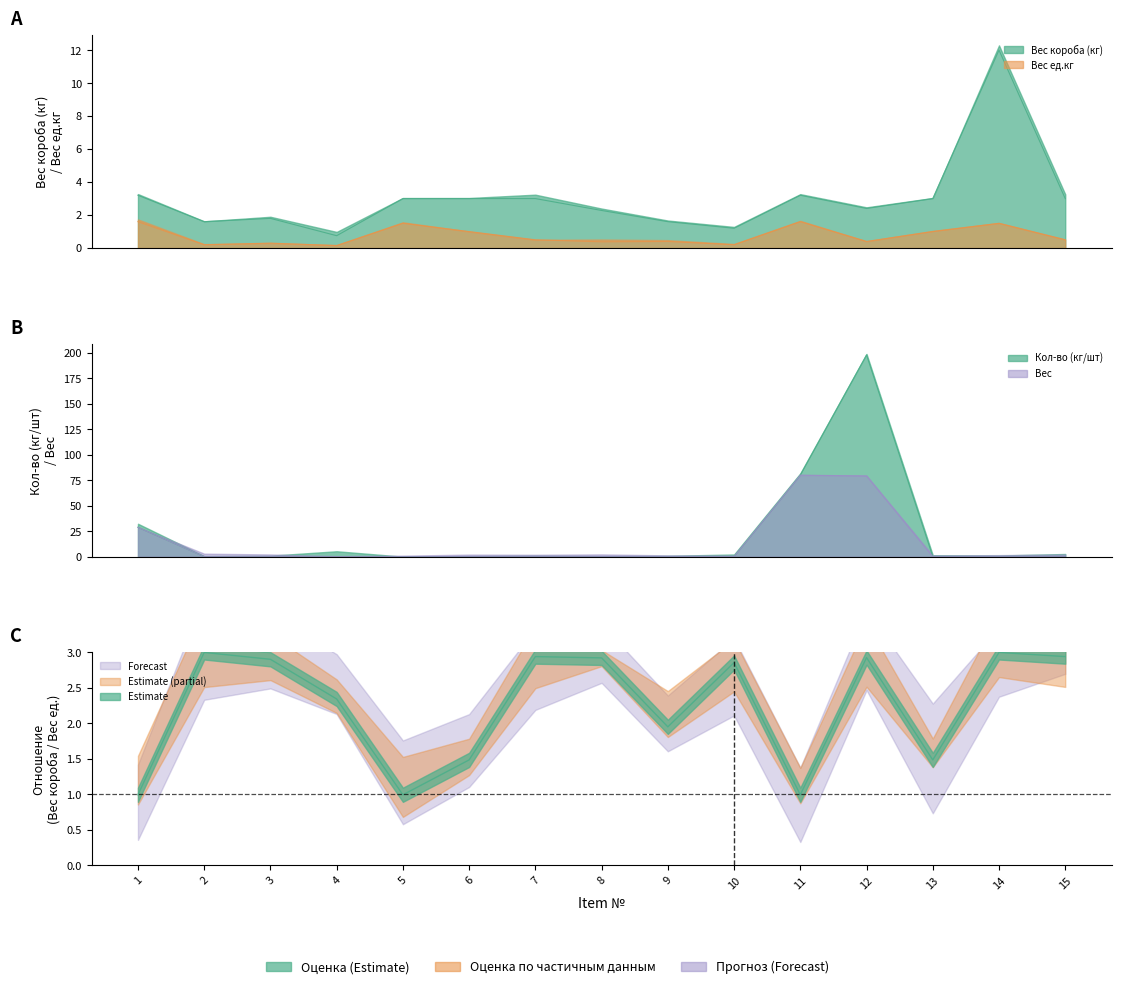

Rank the series by their maximum value, from highest to lowest.

Кол-во (кг/шт), Вес, Вес короба (кг), Вес ед.кг